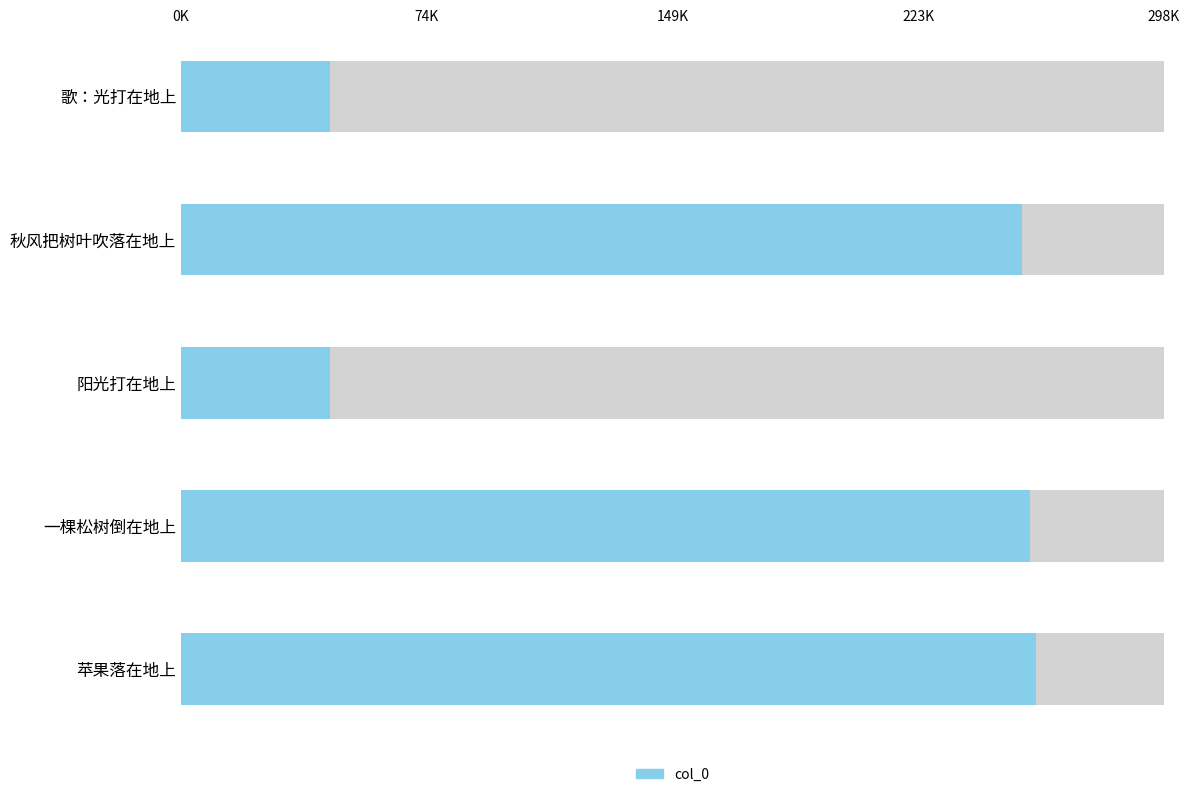

What is the label of the 1st bar from the left?

苹果落在地上